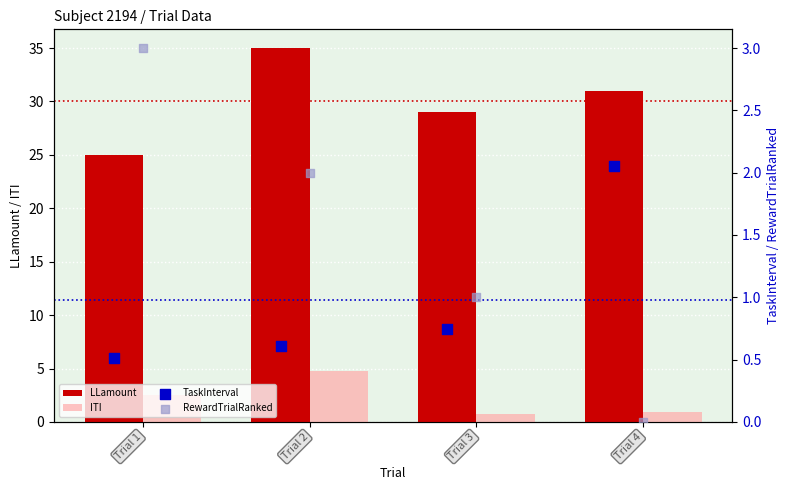

Which series has the largest total across all categories?

LLamount